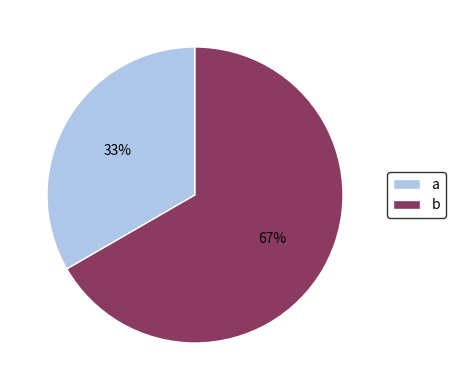

To the nearest percent, what percentage of the pie is a?

33%